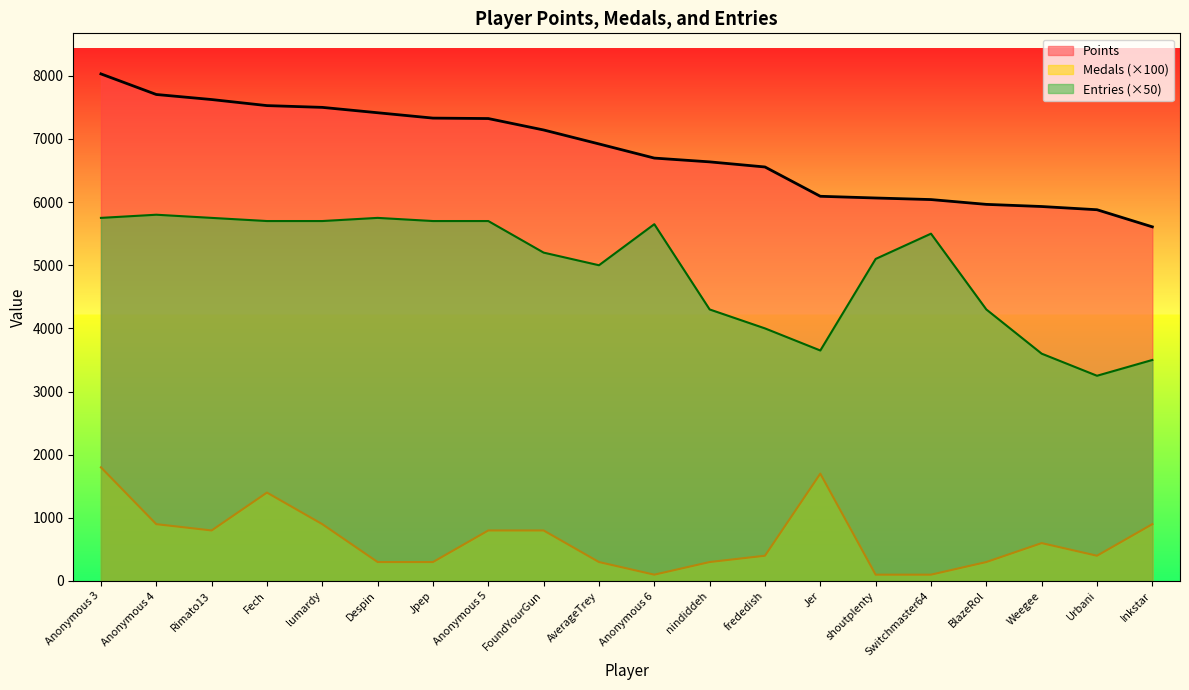

Which category has the highest value across all series?

Anonymous 3